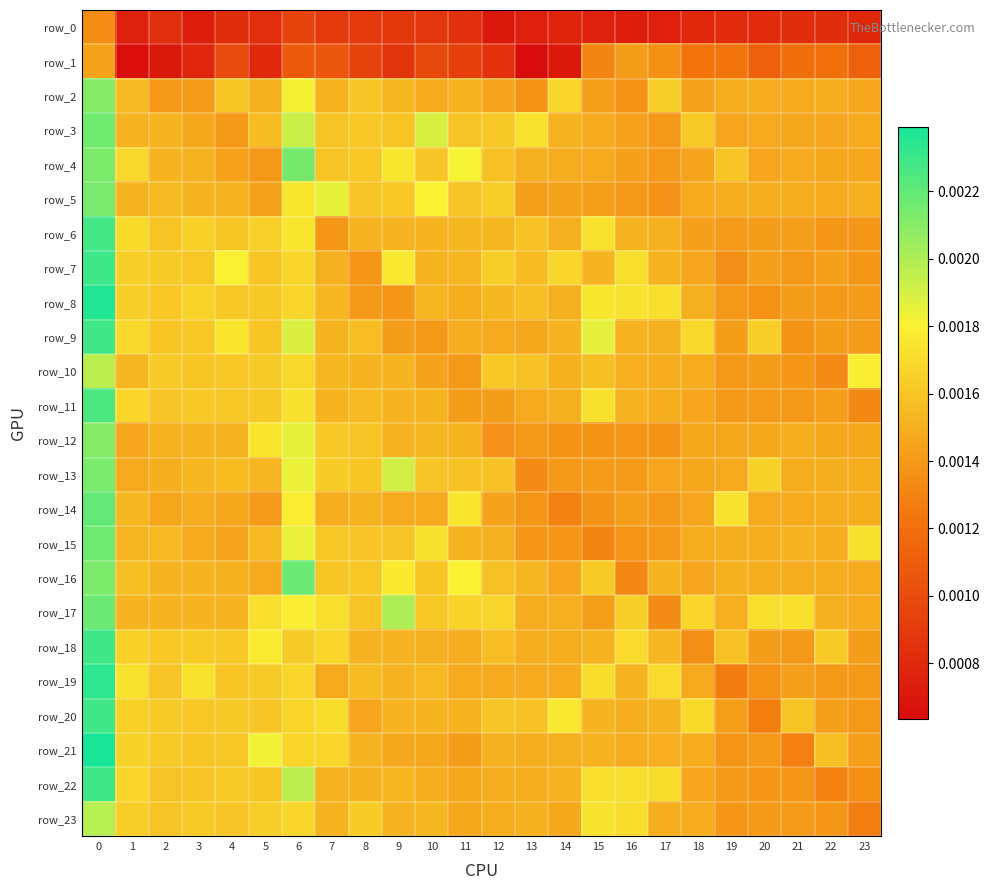

Which series has the widest spread of values?

row_21